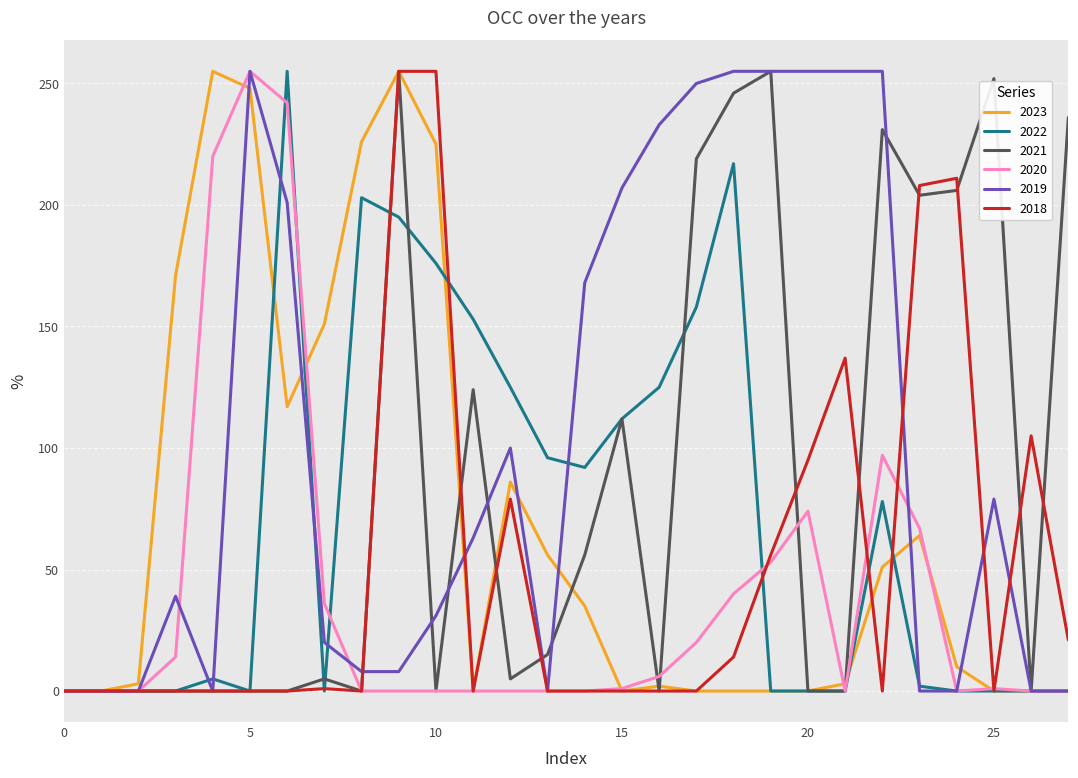

Which series has the largest total across all categories?

2019